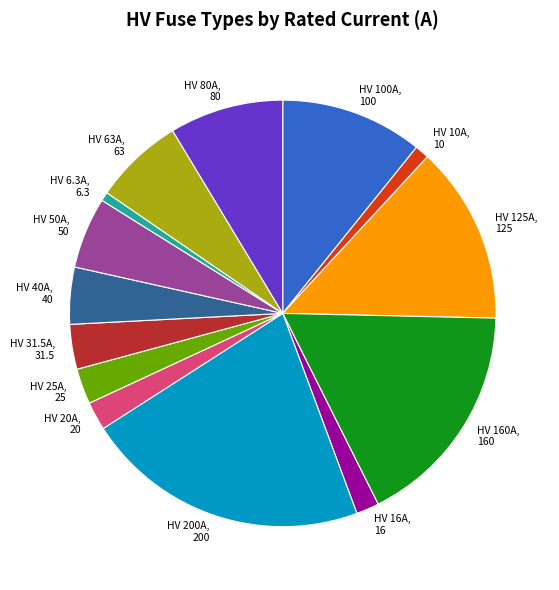

The HV 6.3A, 6.3 slice represents 1% of the pie. True or false?

True